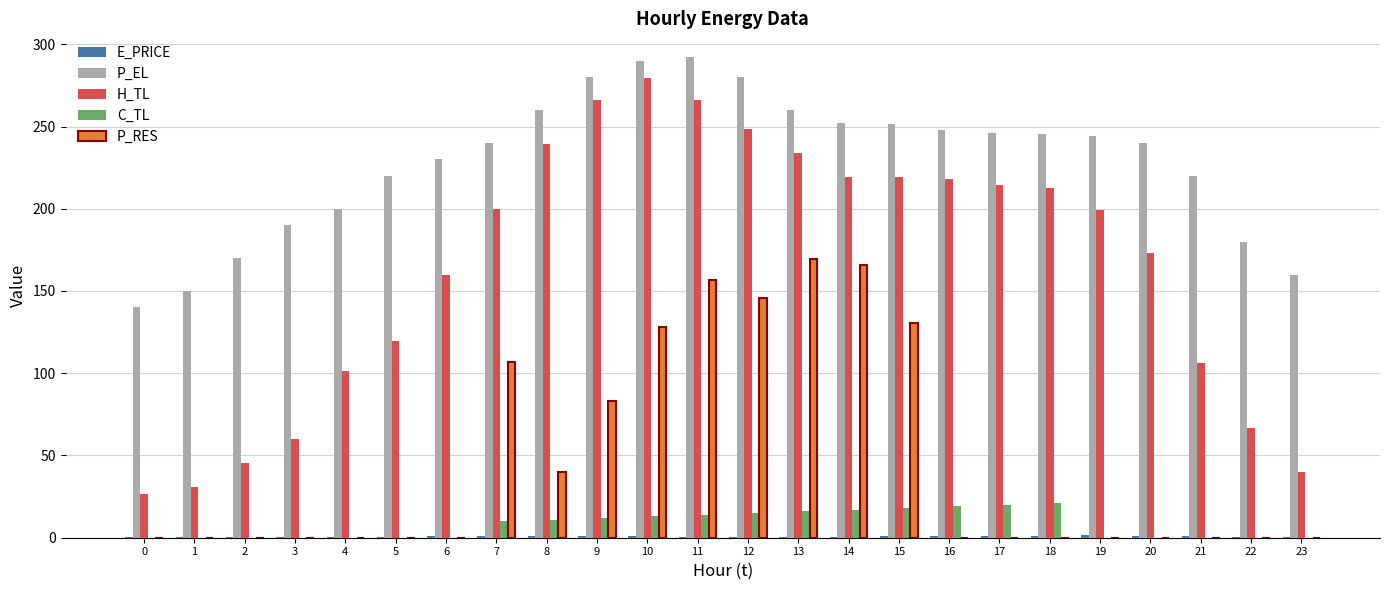

What is the maximum value shown in the chart?

292.0